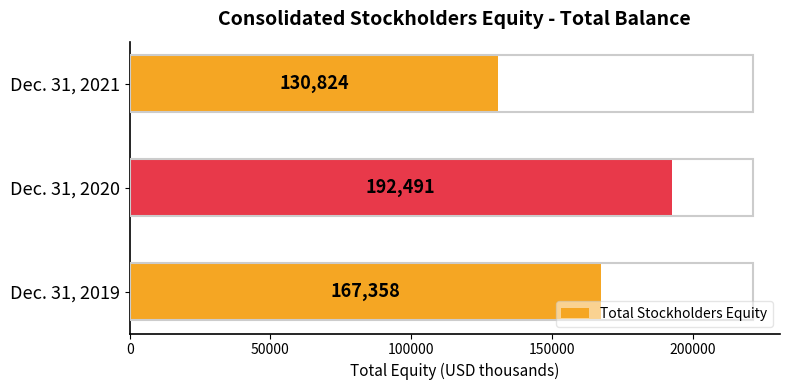

What is the sum of all values?

490673